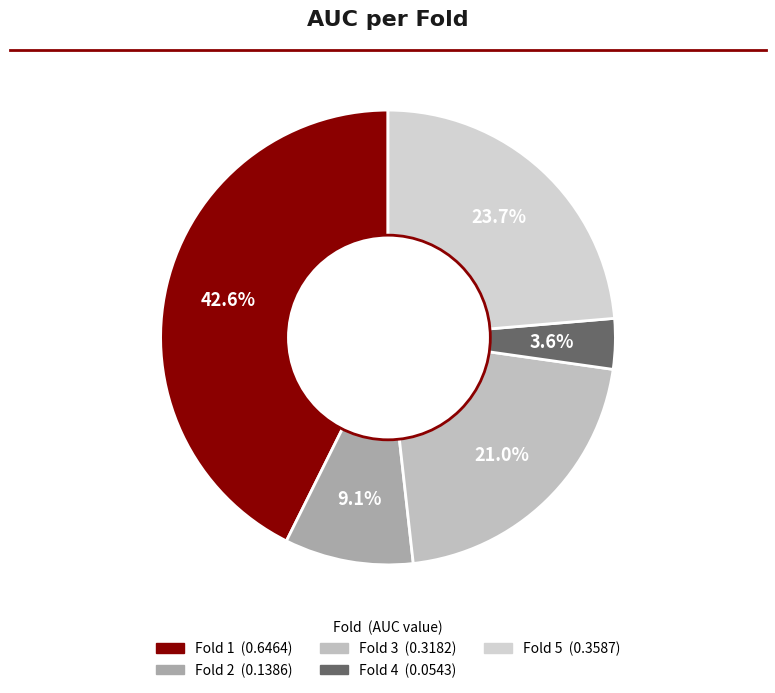

Is it true that Fold 3 is 34% of the pie?

False